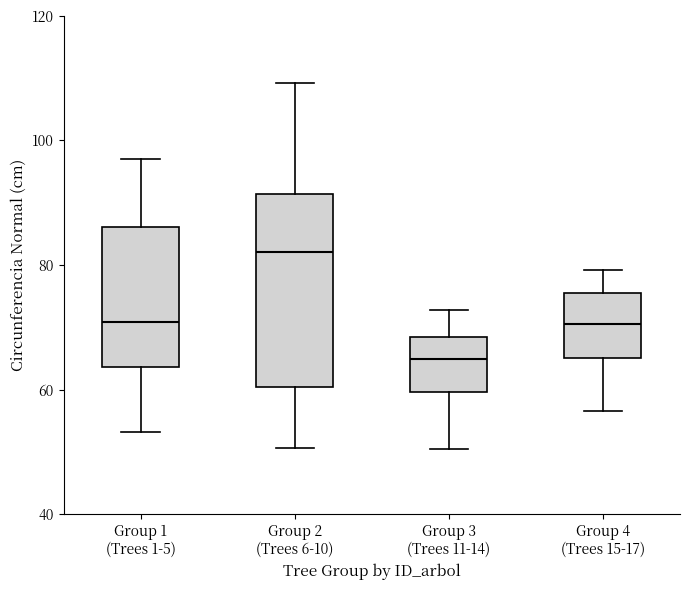

Where does the upper whisker of the box for Group 1 (Trees 1-5) end on the y-axis? The values are not printed on the chart, so give them approximately, as read against the axis.

98